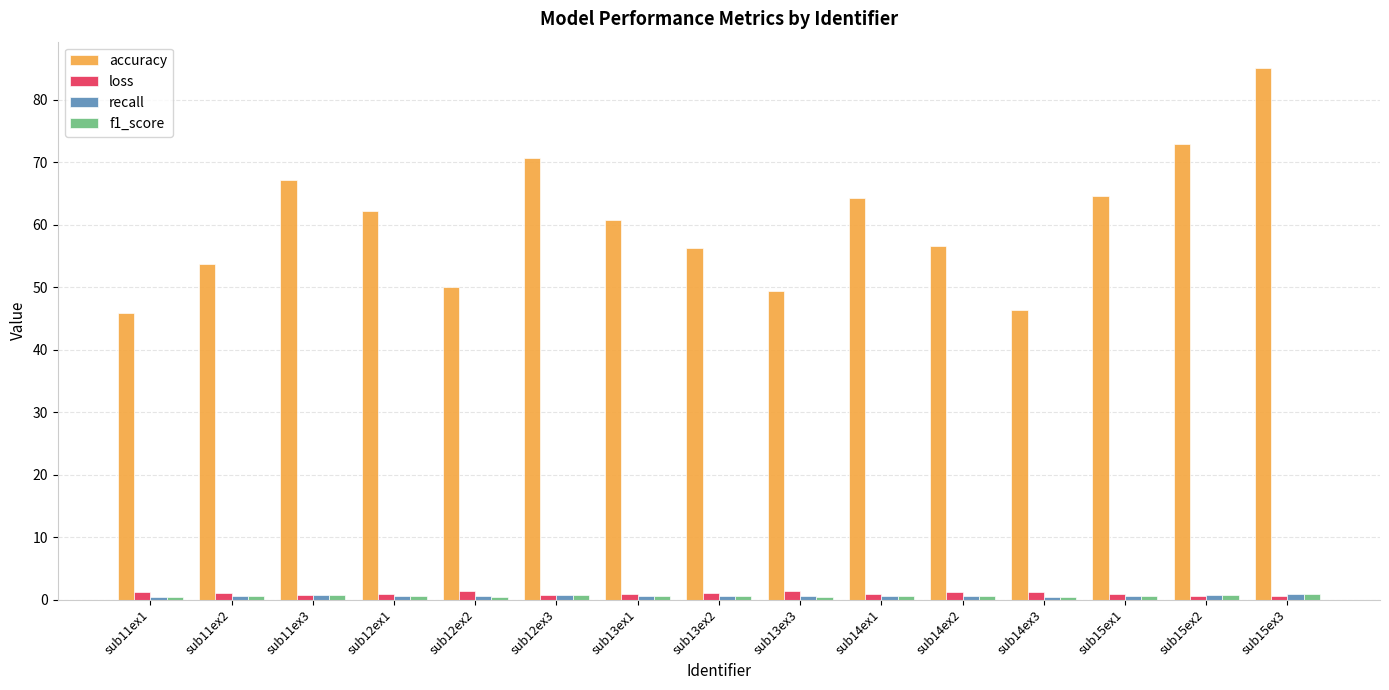

At which category is the sum across all series the highest?

sub15ex3